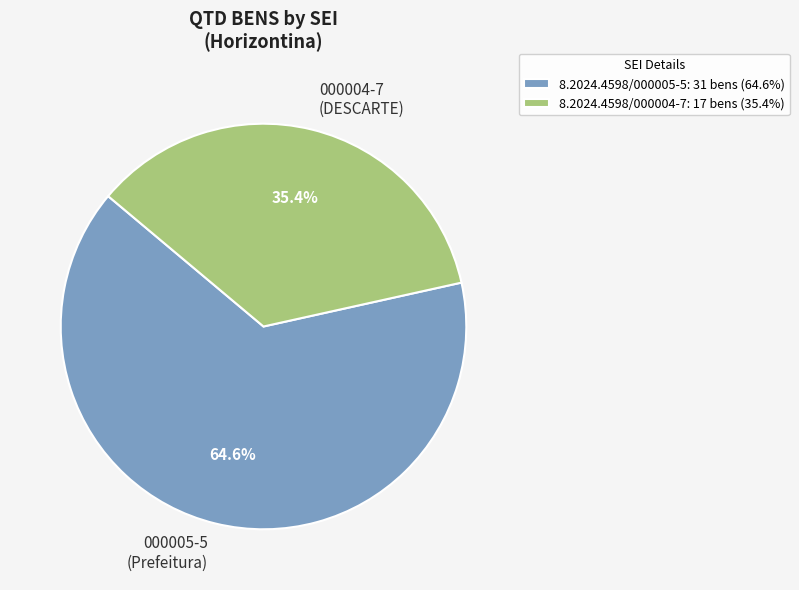

What is the majority slice?

8.2024.4598/000005-5